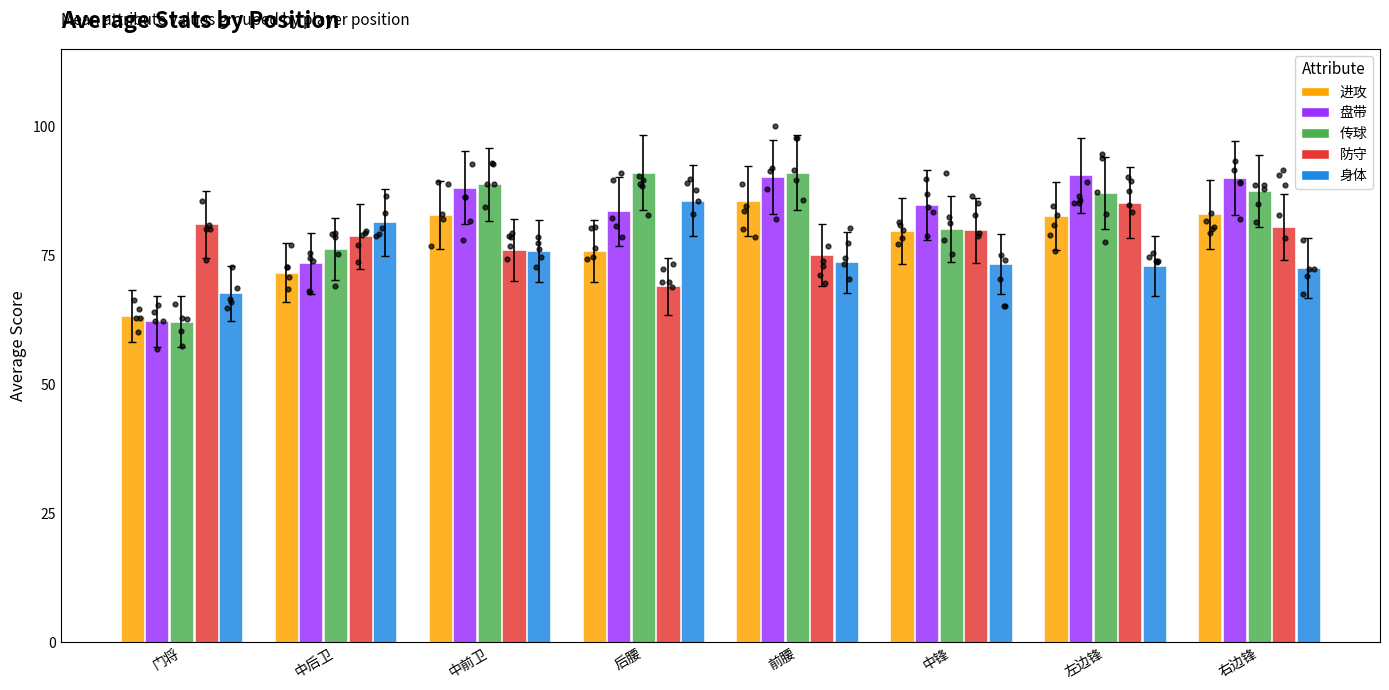

Which series has the largest total across all categories?

传球